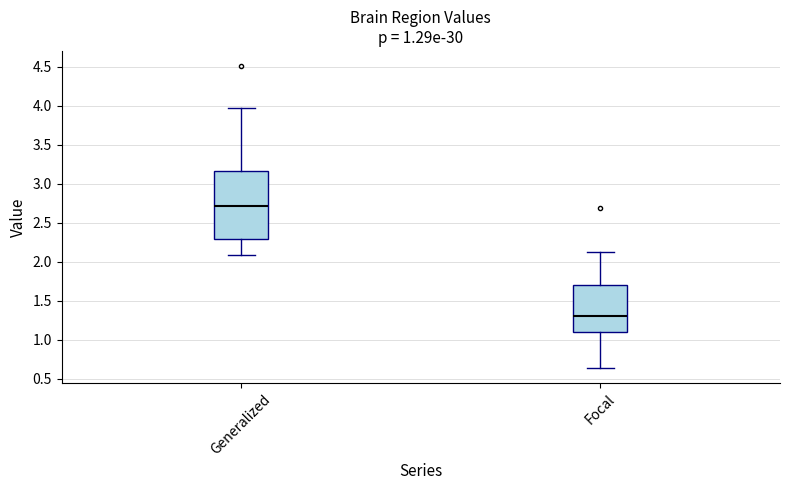

Which box's median line is the highest?

Generalized